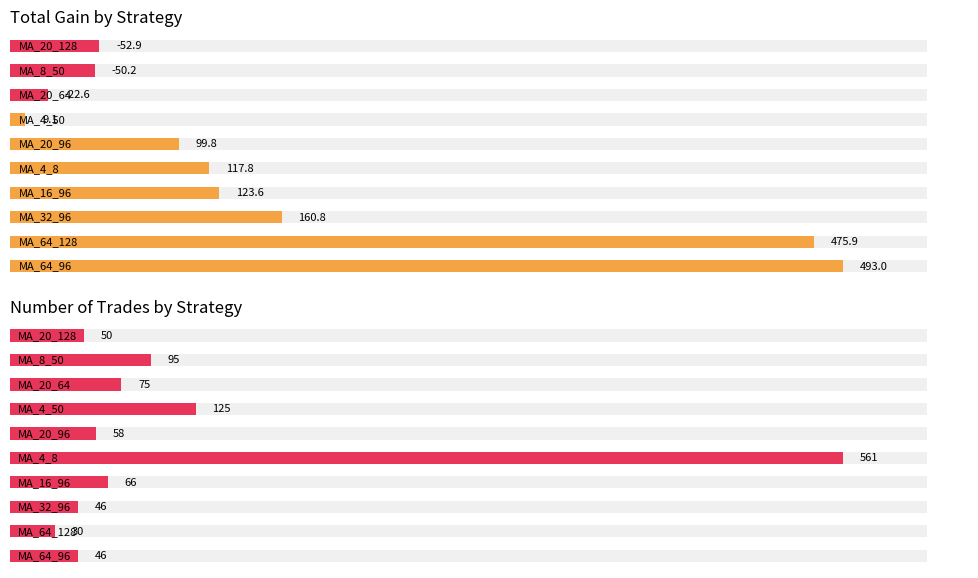

Rank the categories by MA_64_96 value from lowest to highest.

MA_20_128, MA_8_50, MA_20_64, MA_4_50, MA_20_96, MA_4_8, MA_16_96, MA_32_96, MA_64_128, MA_64_96